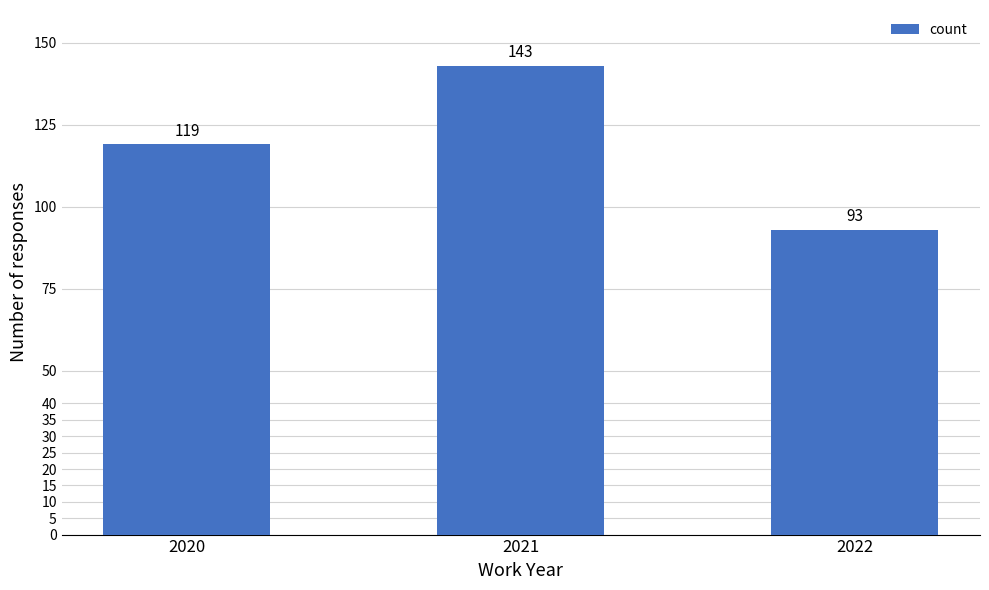

Approximately how many times larger is the value at 2021 compared to 2022?

1.5